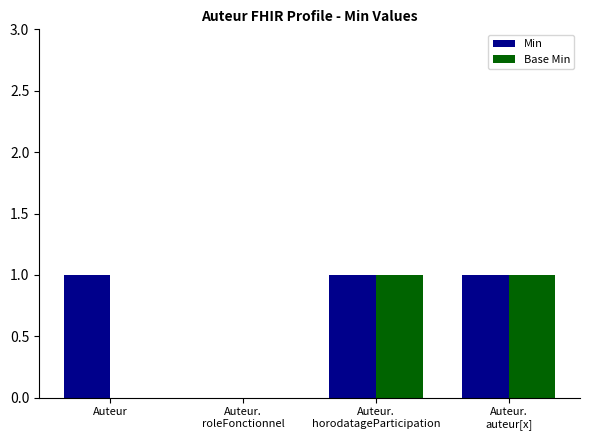

What are all the series names shown in the legend?

Min, Base Min